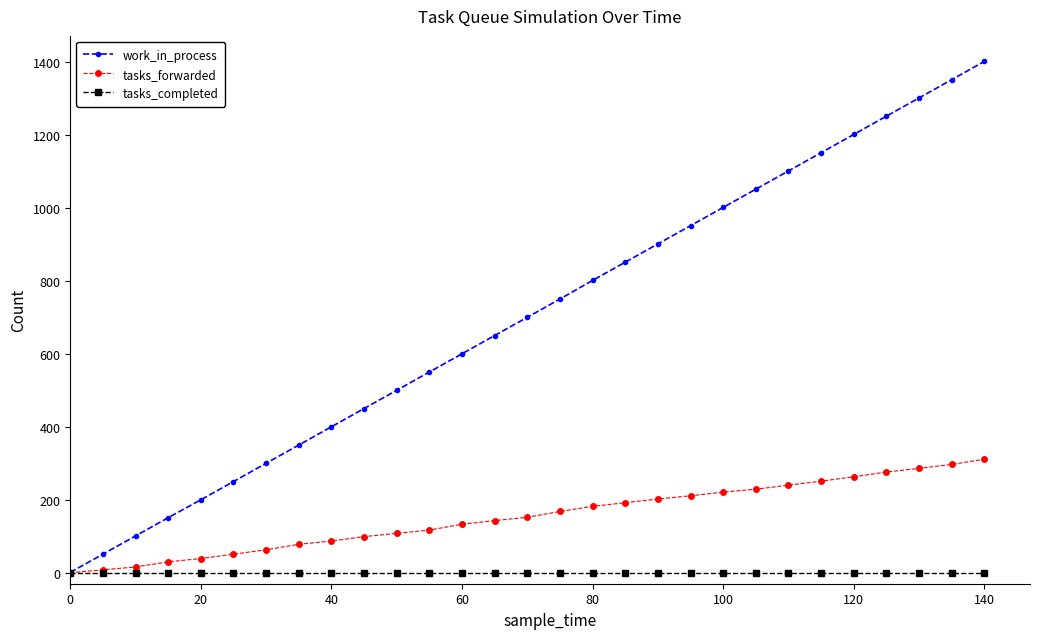

What is the greatest value displayed?

1401